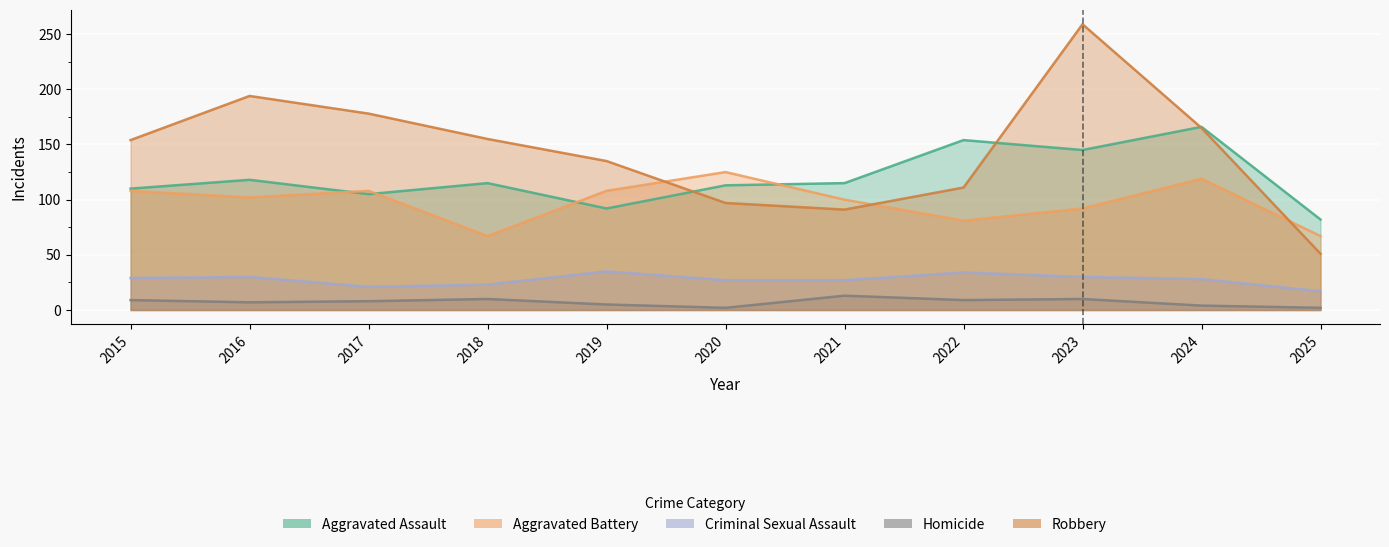

What is the minimum value shown in the chart?

2